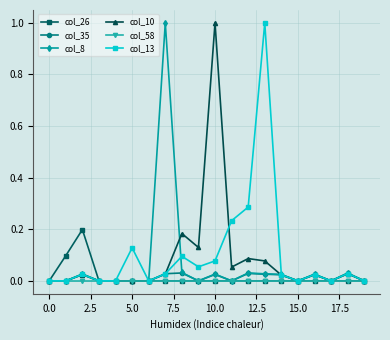

True or false: col_8 has more than 2 points higher than both neighbors.

True